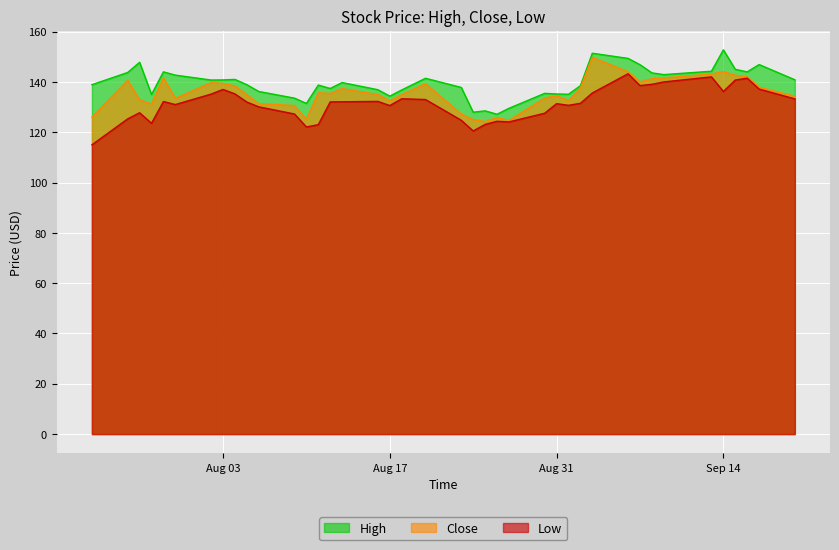

Read the High value at 2021-07-29.

144.0